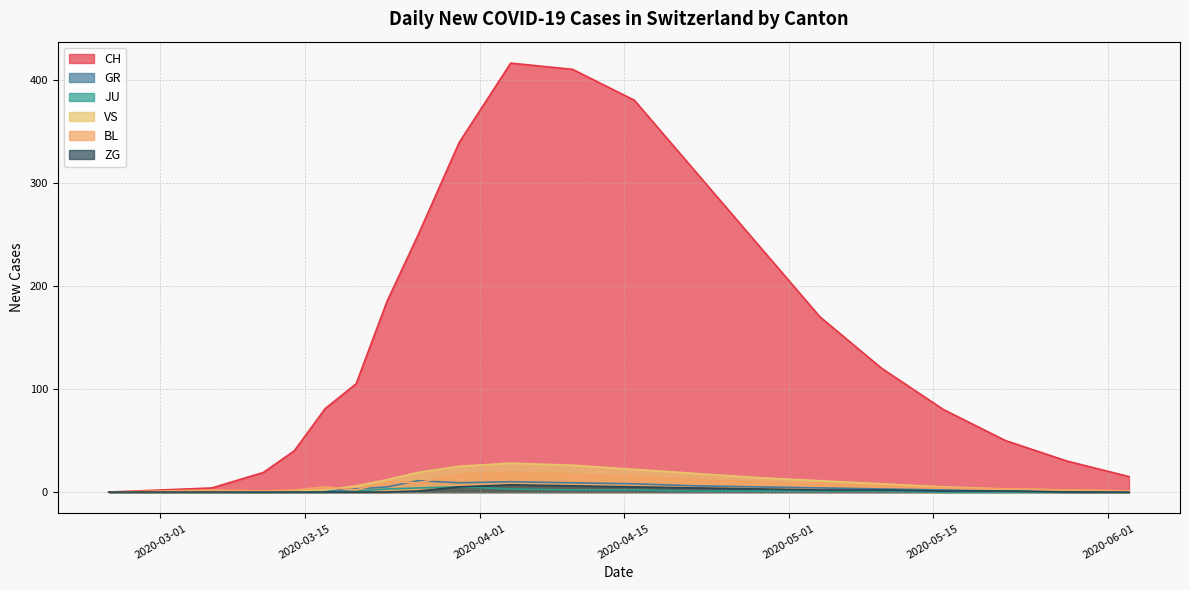

In JU, how many points are higher than both neighbors (excluding endpoints)?

1